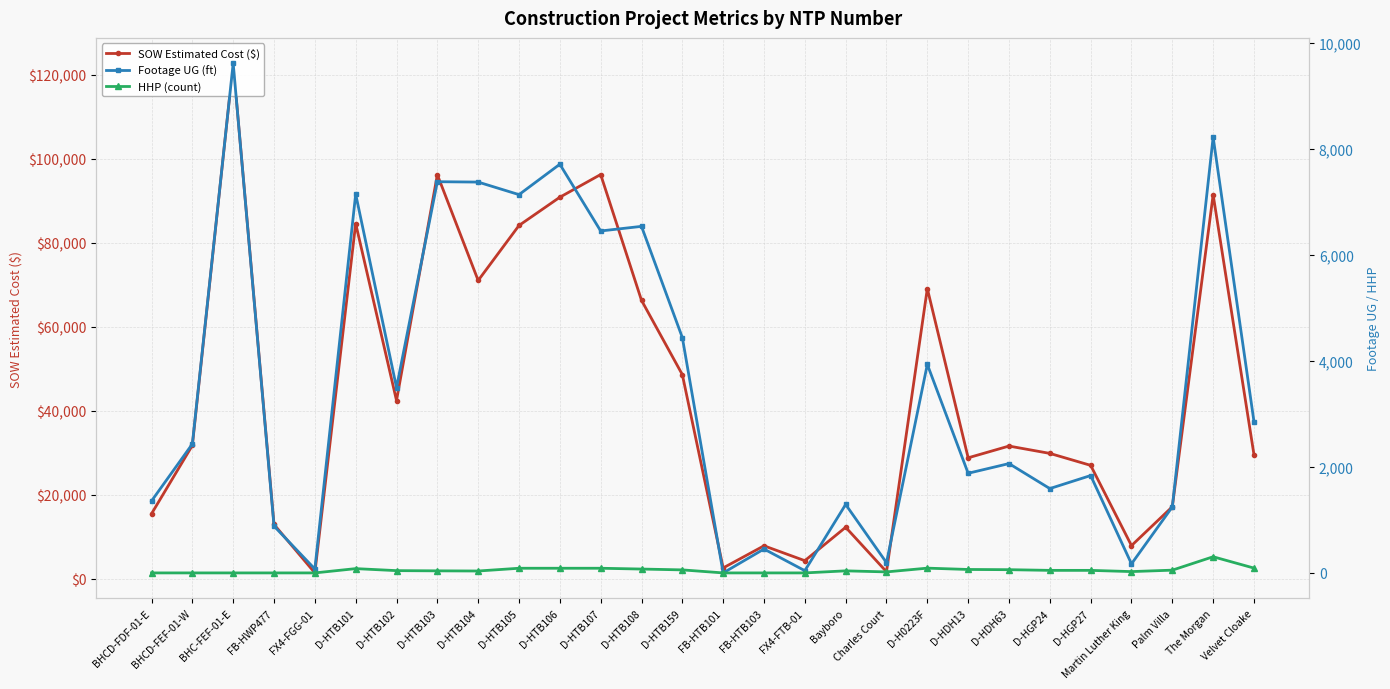

True or false: Footage UG (ft) and HHP (count) intersect in this chart.

False